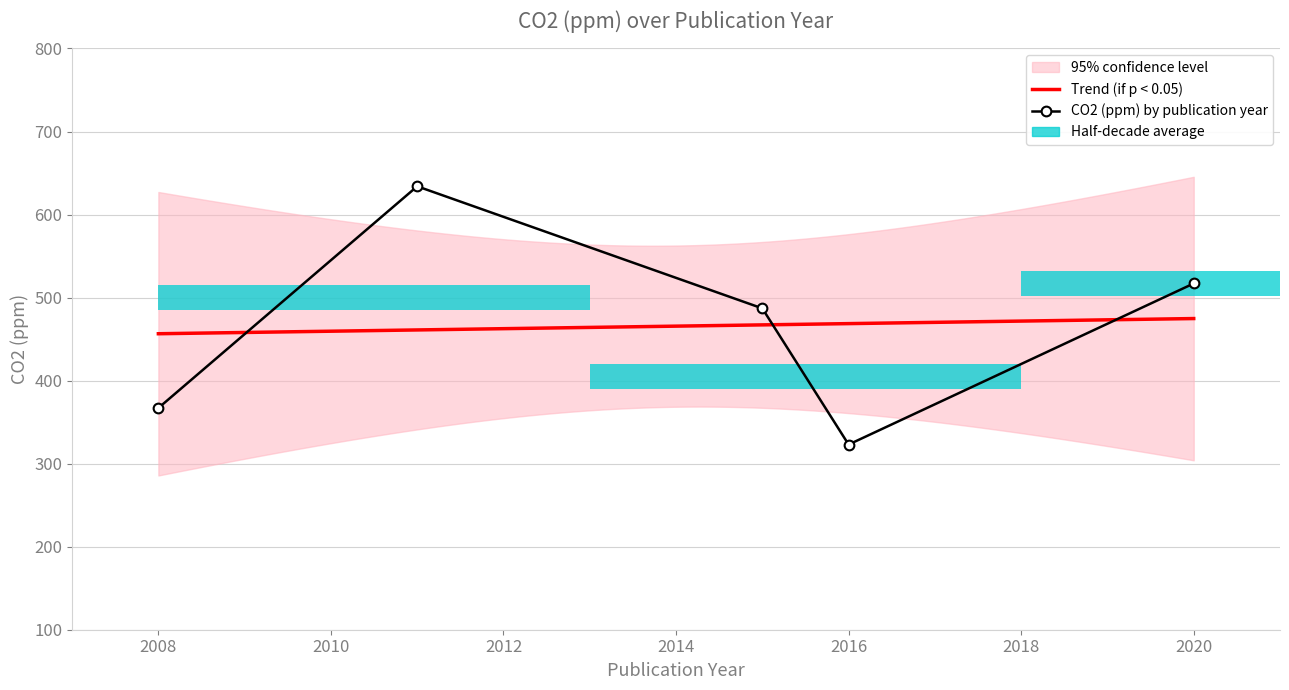

What is the total value across all series at 2008?

417.8